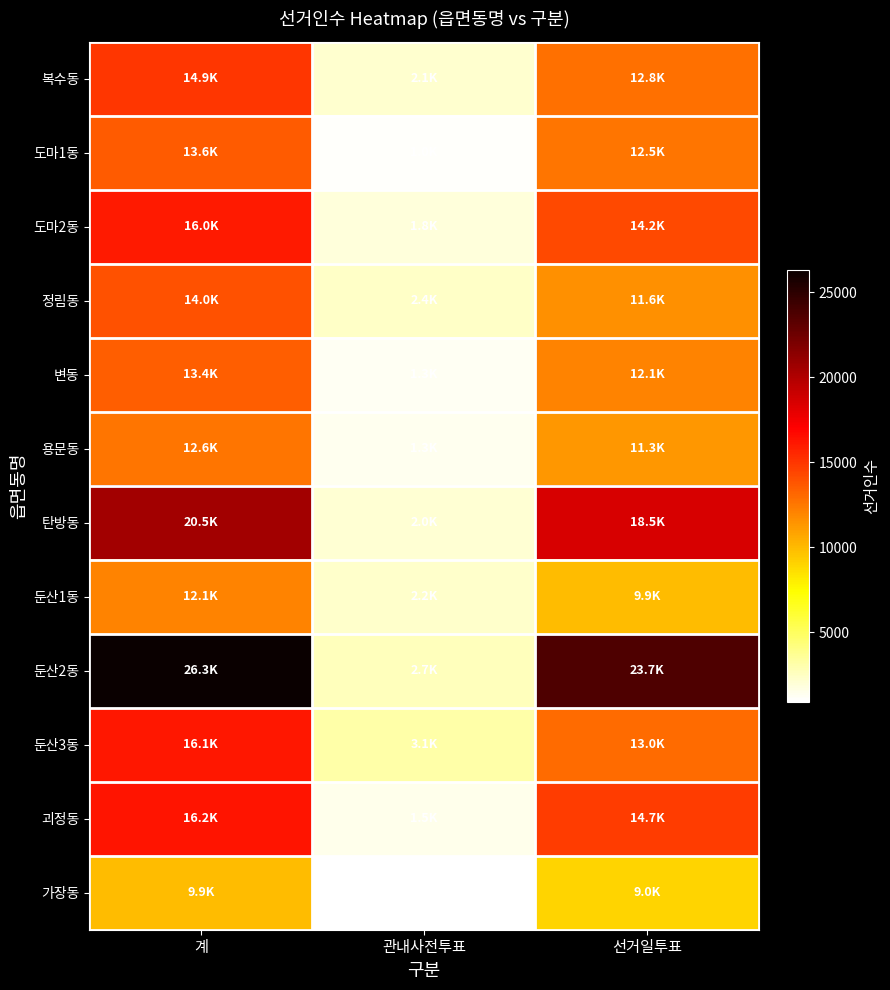

Which series has the largest total across all categories?

둔산2동